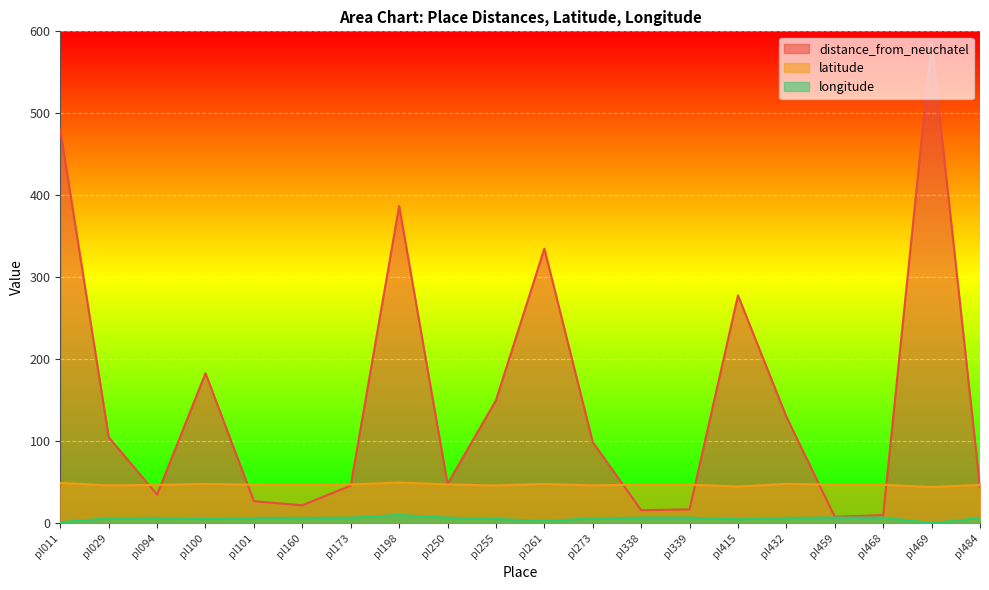

How many lines are shown in the chart?

3